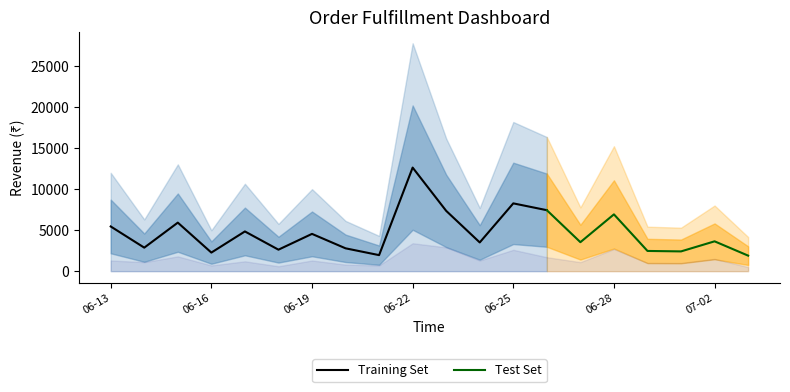

What is the label of the 10th point from the right?

2022-06-23